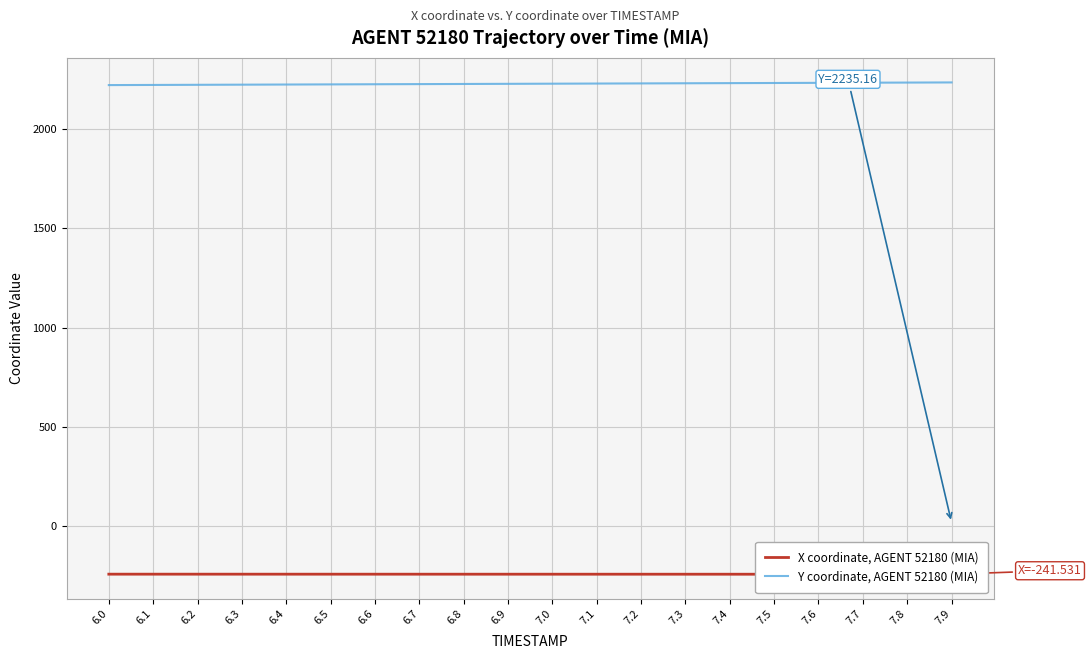

Rank the series by their maximum value, from highest to lowest.

Y coordinate, AGENT 52180 (MIA), X coordinate, AGENT 52180 (MIA)